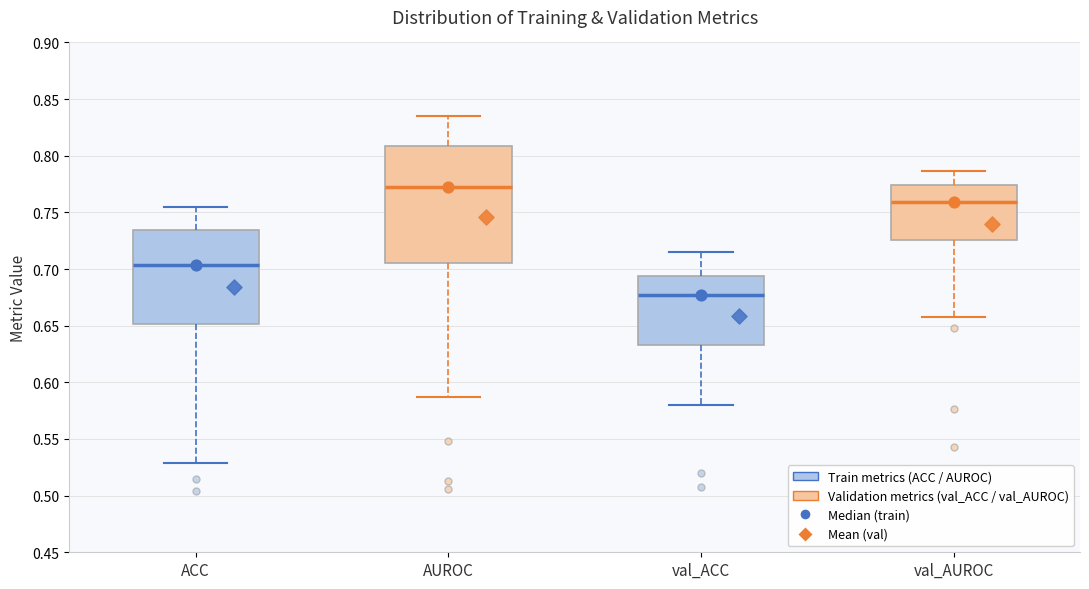

Which box's median line is the lowest?

val_ACC